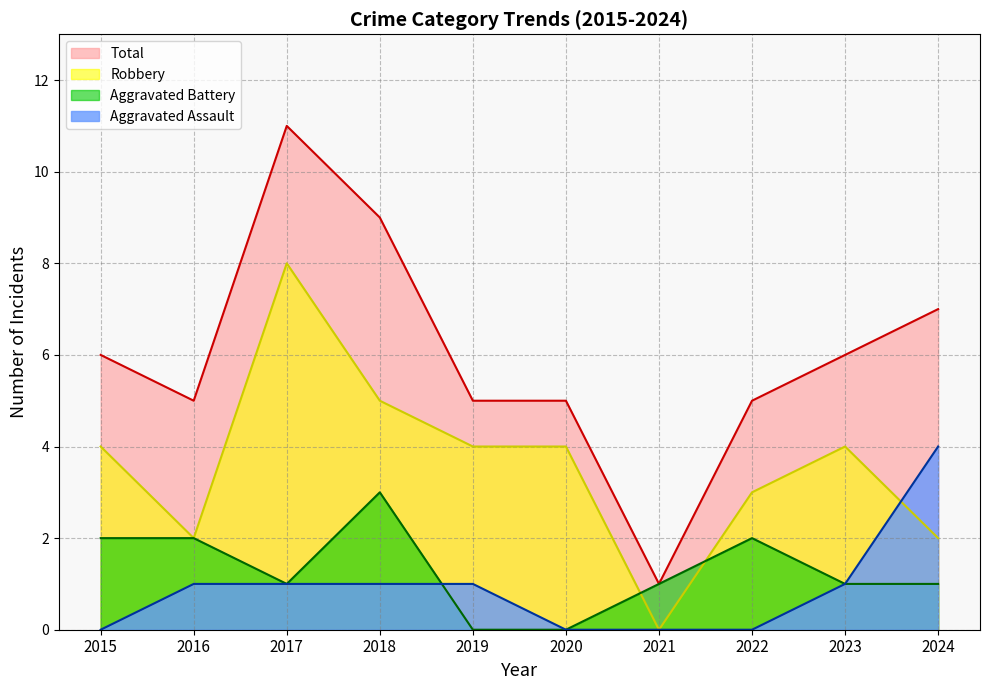

Between 2017 and 2020, which series saw the biggest shift?

Total